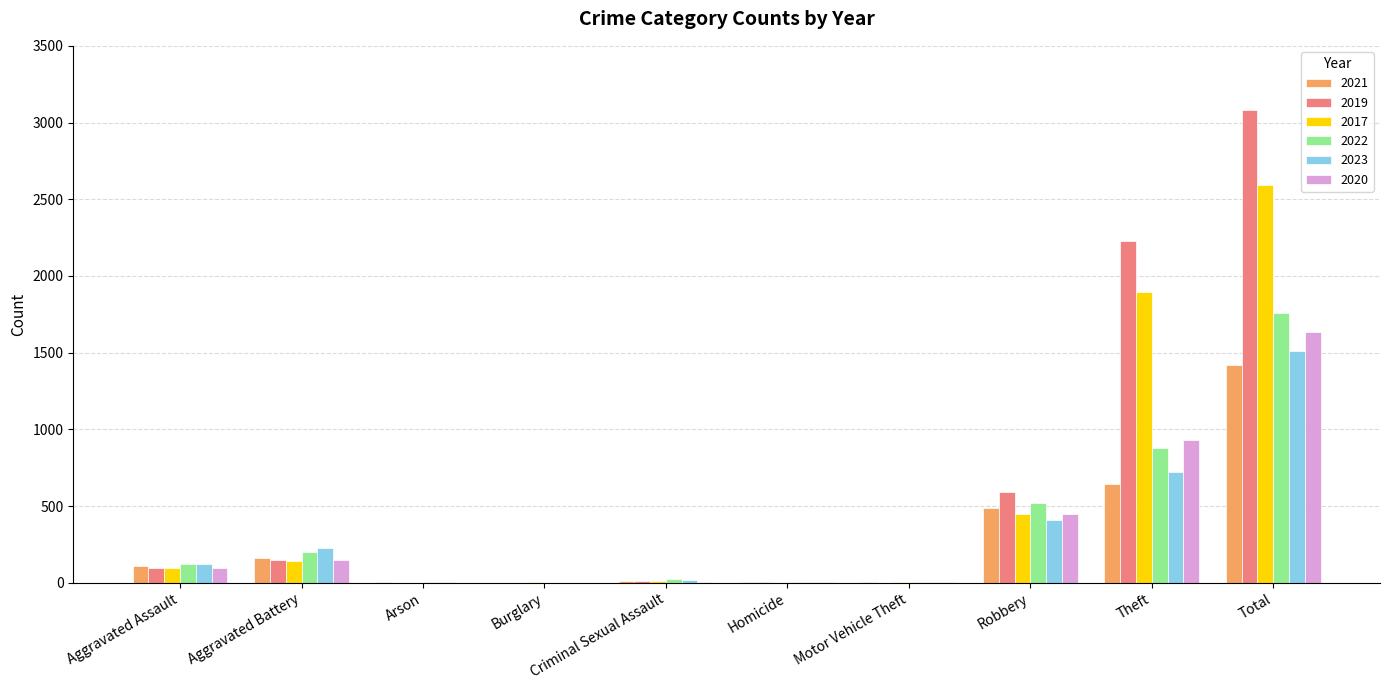

At which category is the sum across all series the highest?

Total